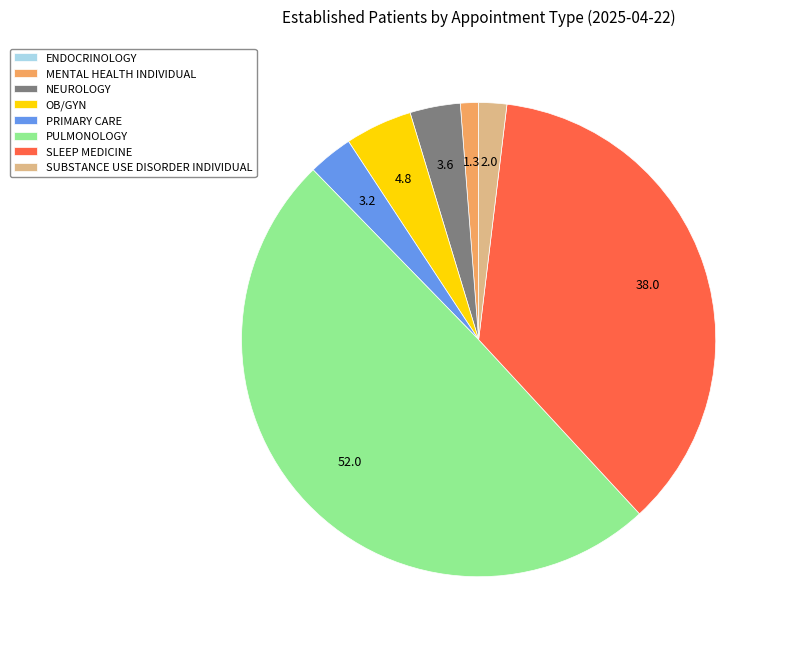

Combined, do MENTAL HEALTH INDIVIDUAL and SUBSTANCE USE DISORDER INDIVIDUAL account for over 50%?

No